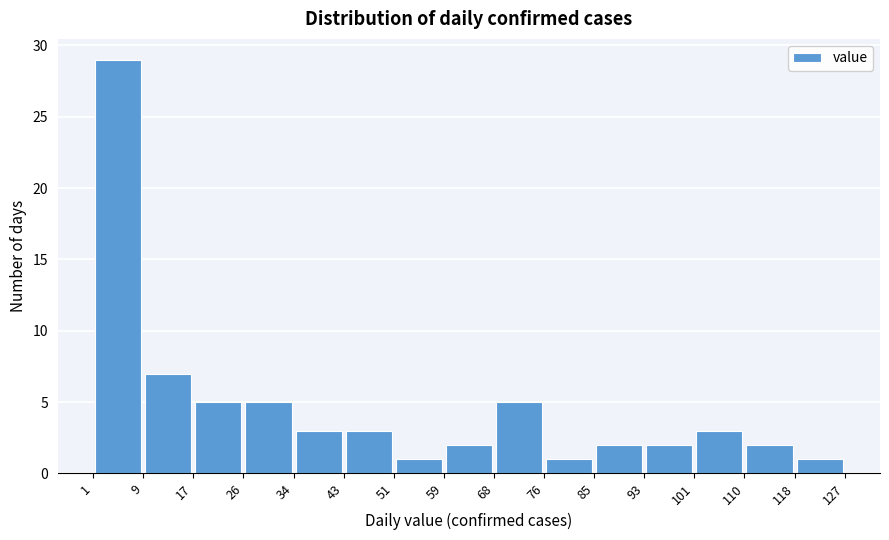

Reading left to right, list every bar in this chart as the range it spans on the x-axis followed by its height. The values are not printed on the chart, so give them approximately, as read against the axis.

1 to 9: 29
9 to 17: 7
17 to 26: 5
26 to 34: 5
34 to 43: 3
43 to 51: 3
51 to 59: 1
59 to 68: 2
68 to 76: 5
76 to 85: 1
85 to 93: 2
93 to 101: 2
101 to 110: 3
110 to 118: 2
118 to 127: 1